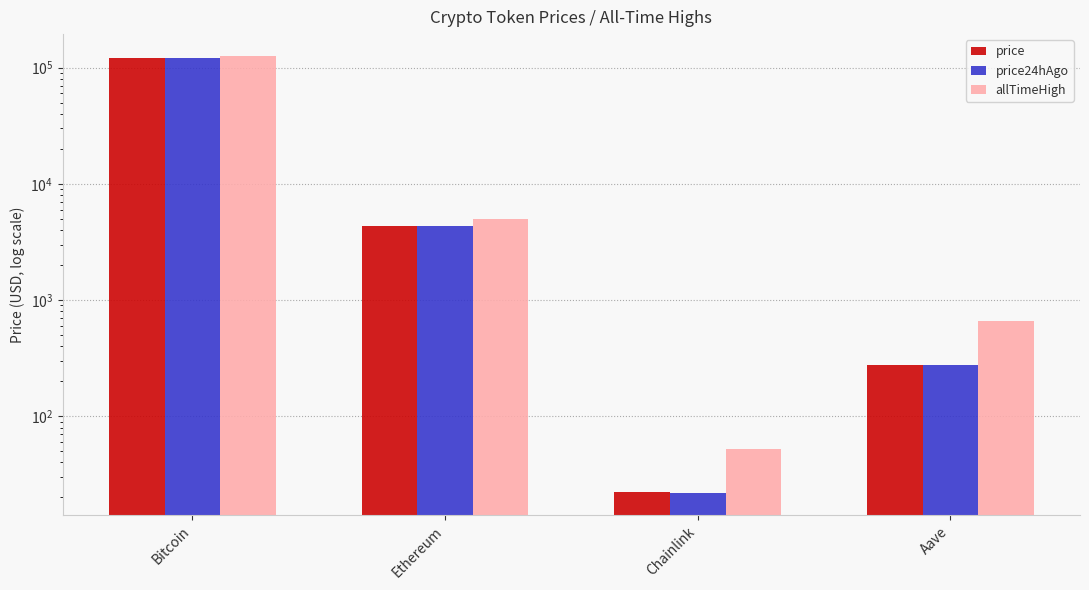

Does the chart contain stacked bars?

No